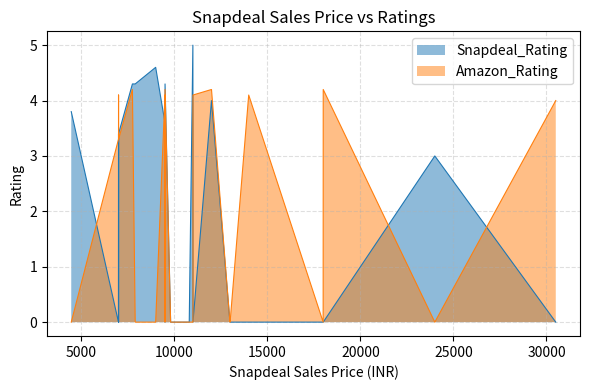

At how many categories does at least one series exceed 3?

28